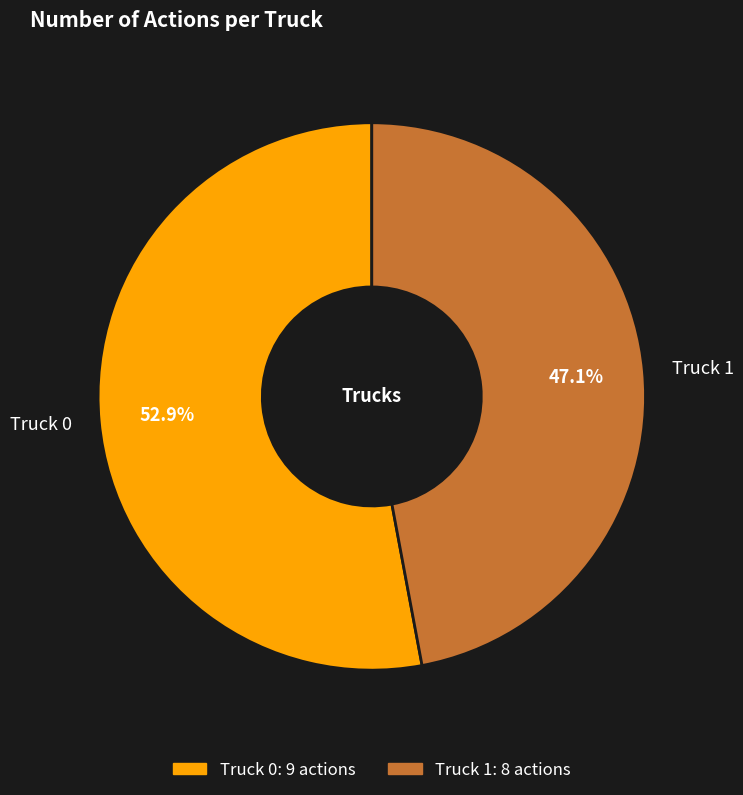

To the nearest percent, what percentage of the pie is Truck 0?

53%